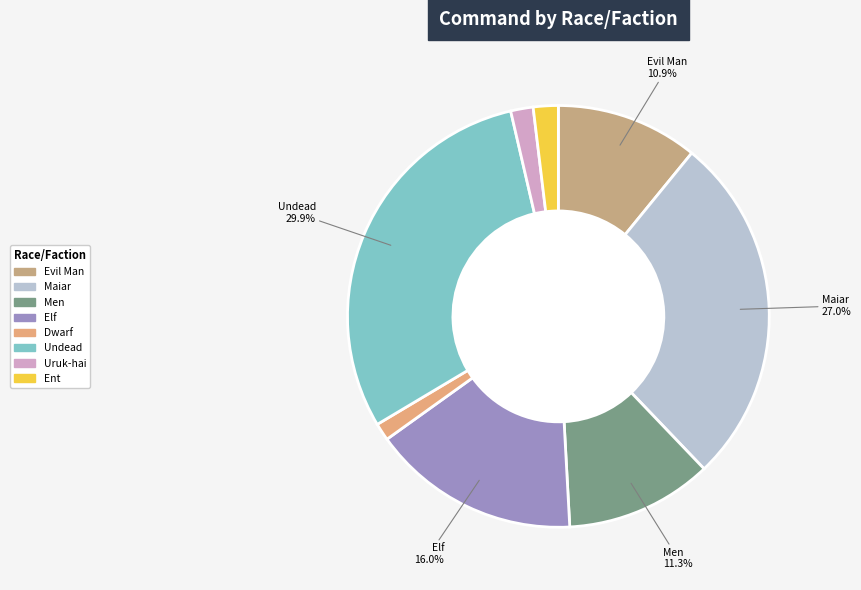

How many slices are in this pie chart?

8